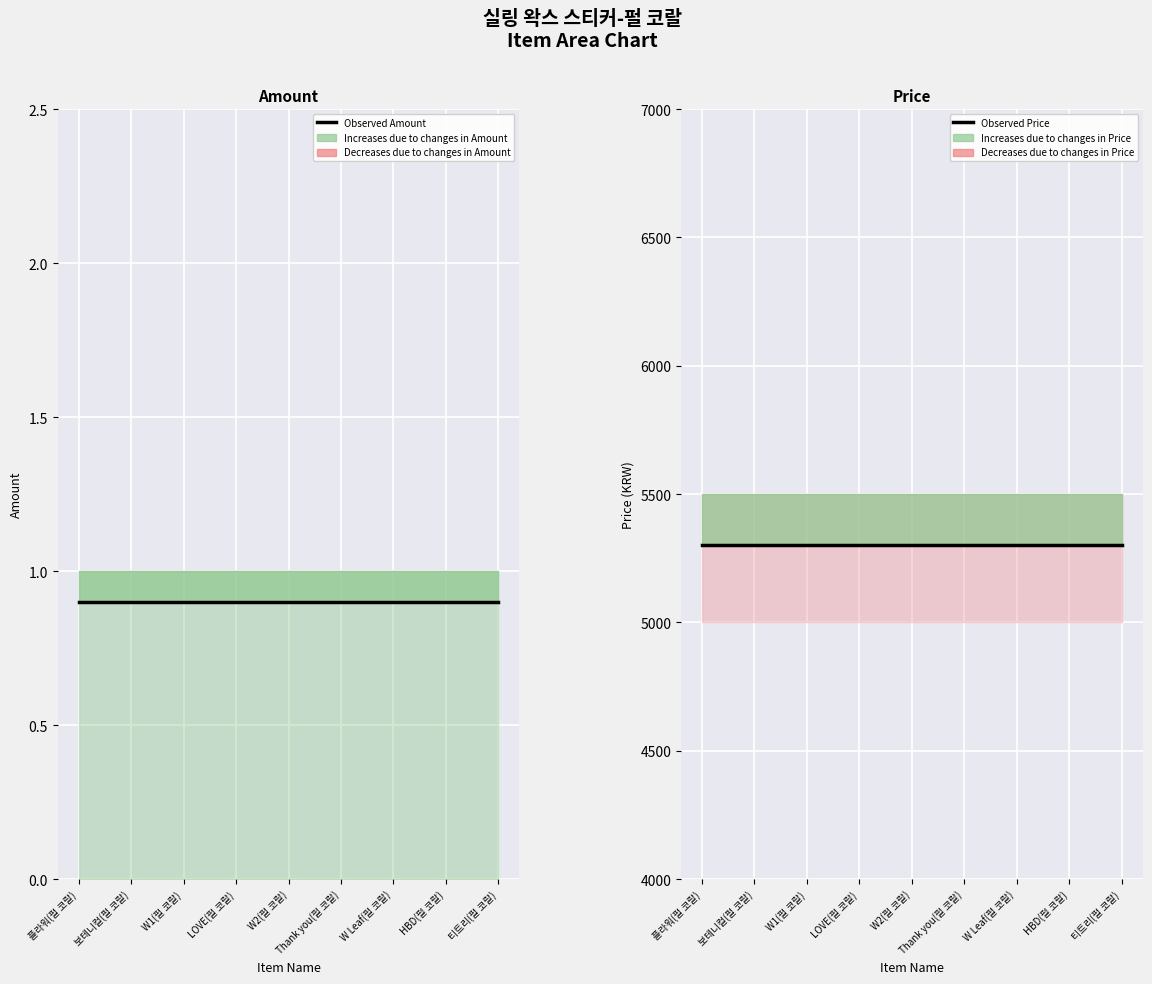

Rank the series by their average value, from lowest to highest.

Observed Amount, Observed Price